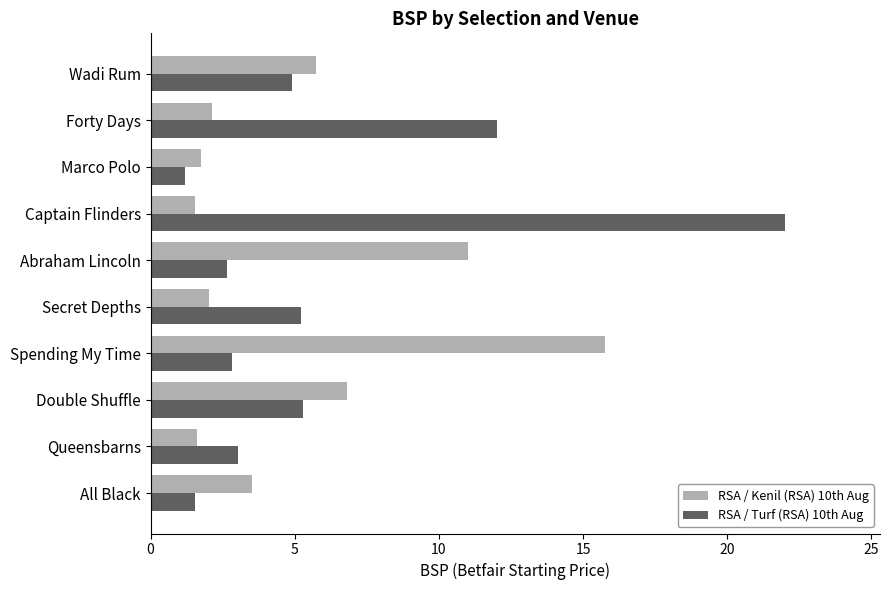

True or false: RSA / Turf (RSA) 10th Aug has a value of 5.3 at Double Shuffle.

True